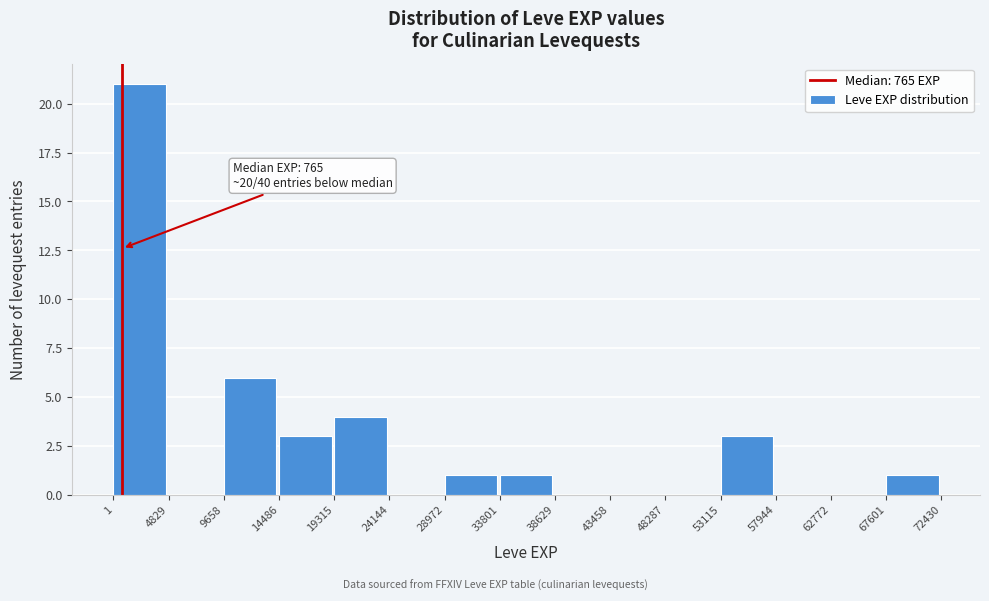

Over which range of the x-axis is the bar tallest?

1 to 4829